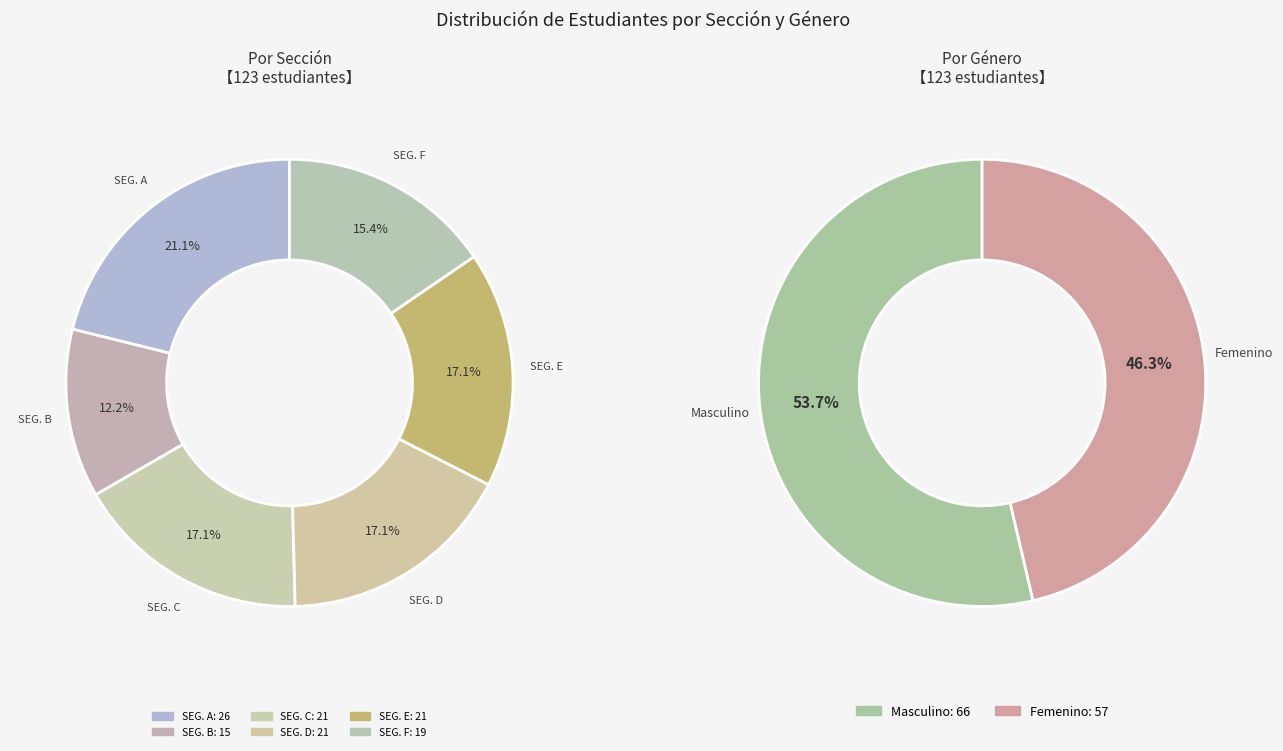

Which slice is the smallest?

2